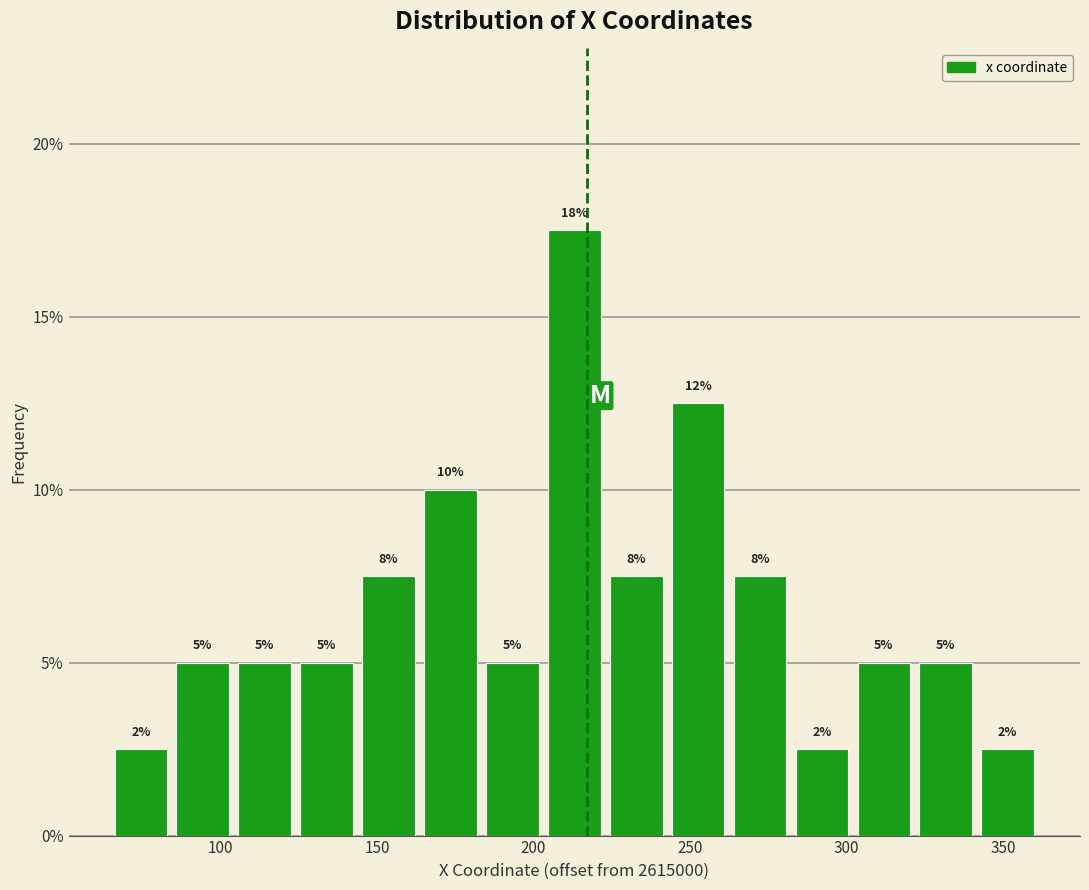

Read against the x-axis, roughly where is the centre of the tallest bar?

215